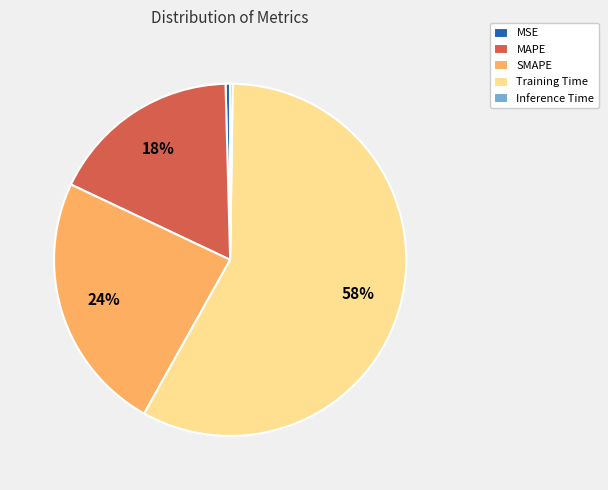

Between Training Time and MSE, which is larger?

Training Time